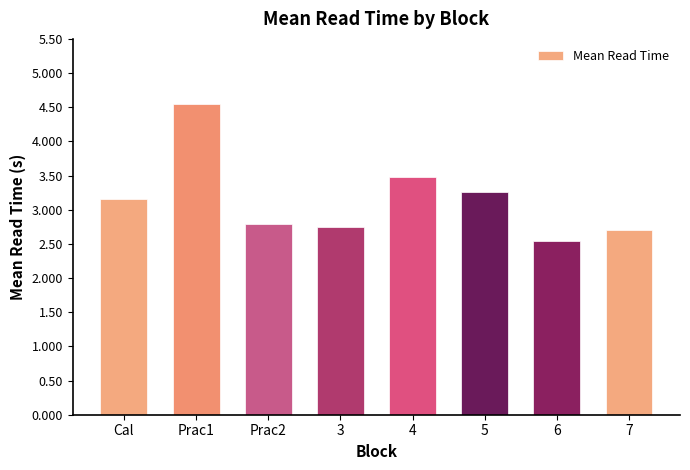

List the labels in order of value, largest first.

Prac1, 4, 5, Cal, Prac2, 3, 7, 6